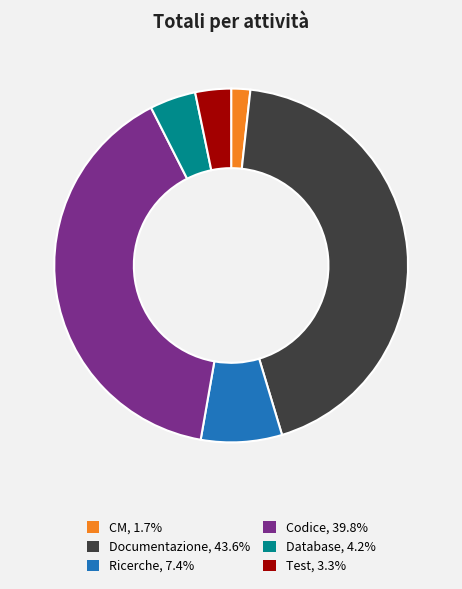

Is the sum of CM and Codice greater than half?

No